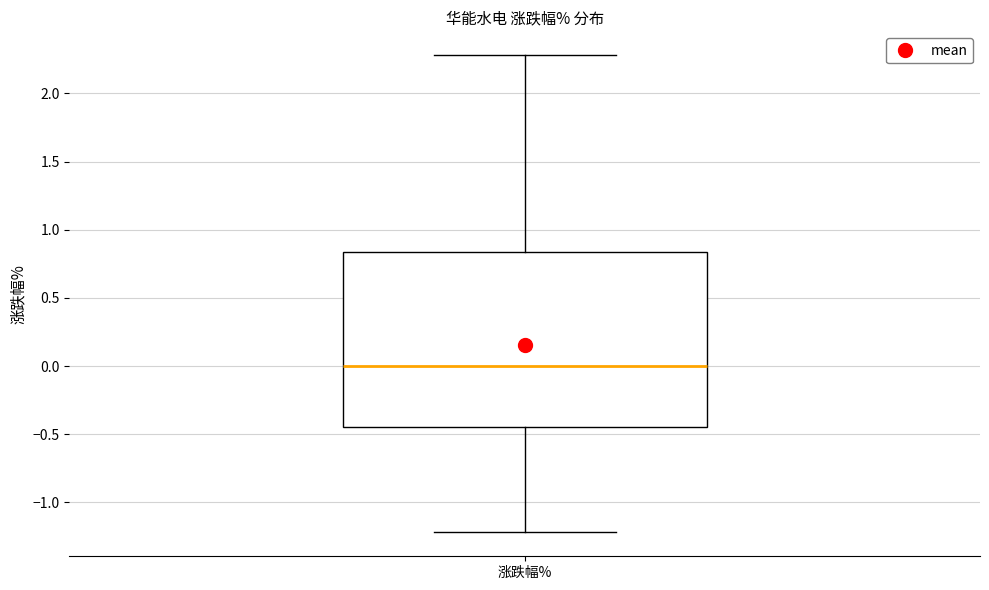

Transcribe this box plot: give where the median line is, the range the box spans, and where the two whiskers end, as read against the y-axis. The values are not printed on the chart, so give them approximately, as read against the axis.

median 0.00, box -0.45 to 0.85, whiskers -1.20 to 2.30